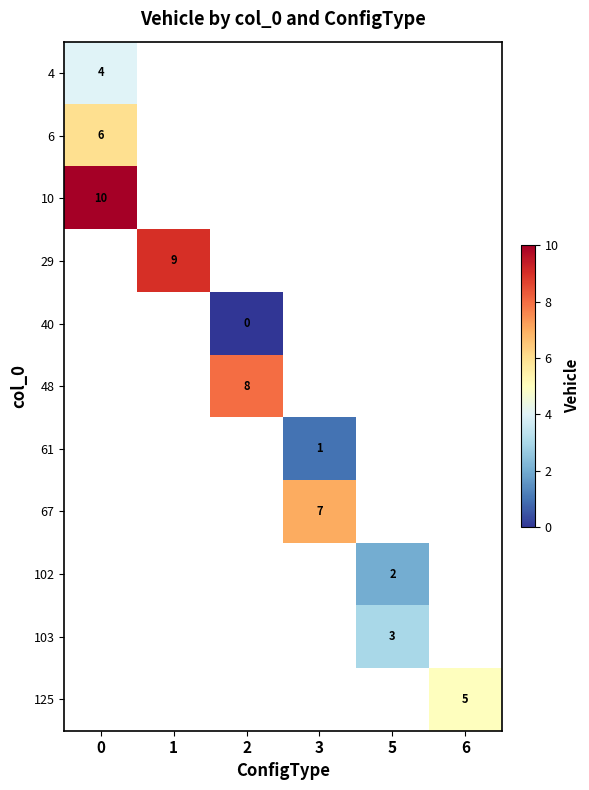

The 67 series shows 7 at 3. True or false?

True